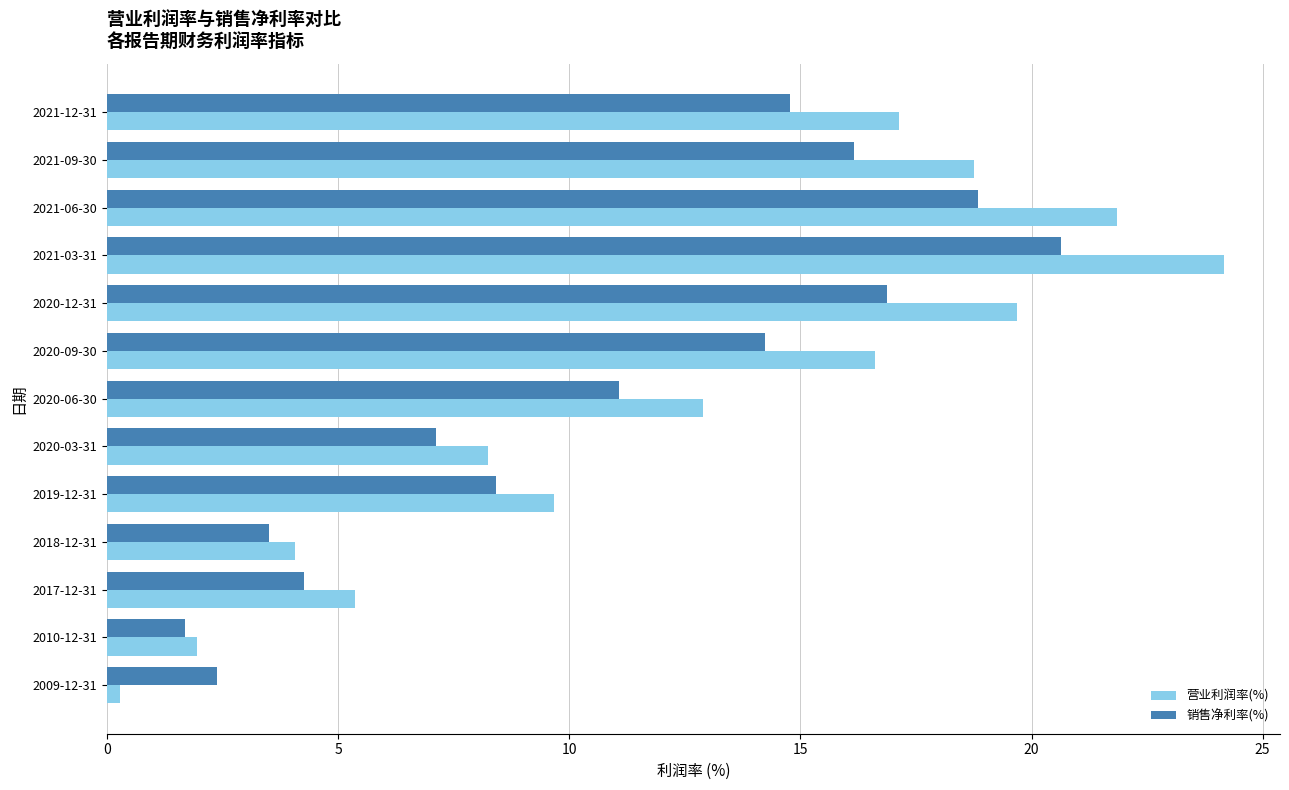

What is the lowest value of the 营业利润率(%) series?

0.3